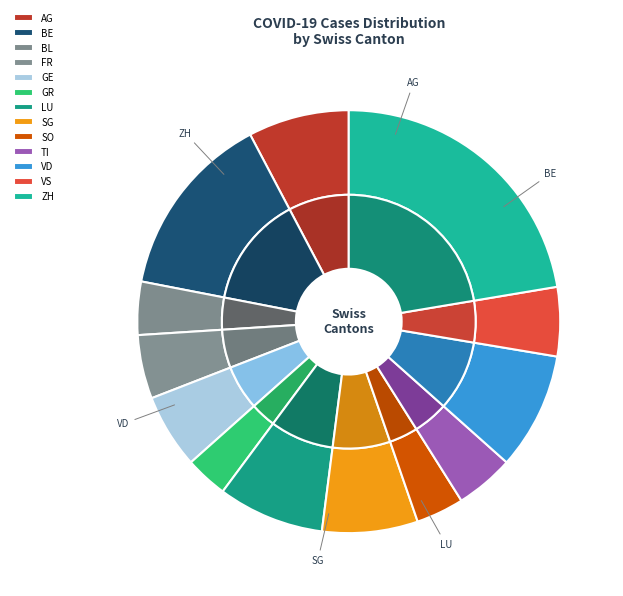

What percentage do VS and SO together represent?

8.9%